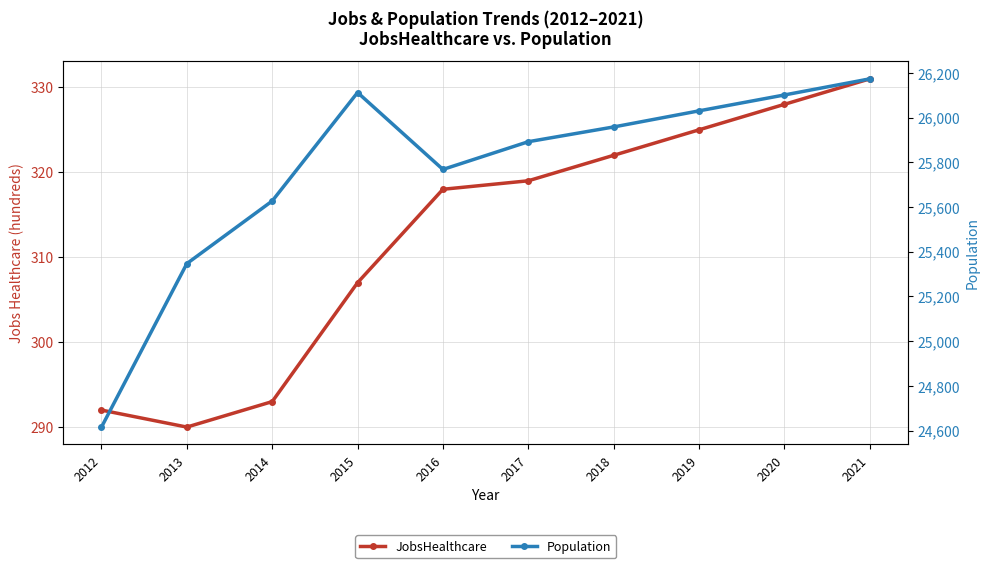

Between 2021 and 2017, which is larger?

2021